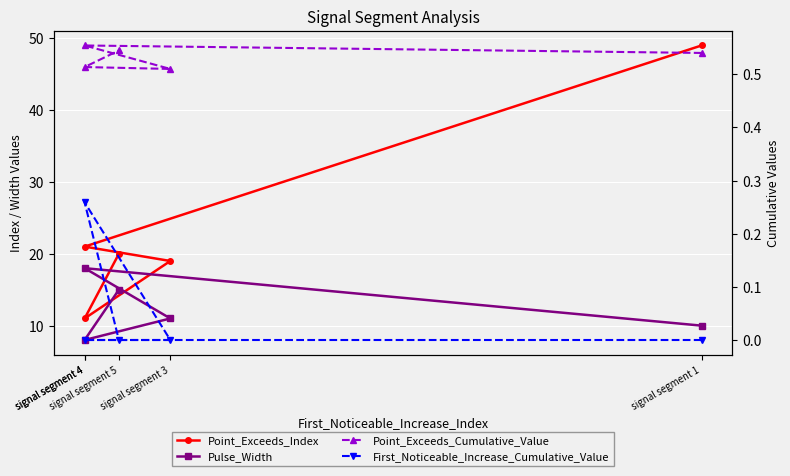

List the series in order of their peak value, lowest first.

First_Noticeable_Increase_Cumulative_Value, Point_Exceeds_Cumulative_Value, Pulse_Width, Point_Exceeds_Index